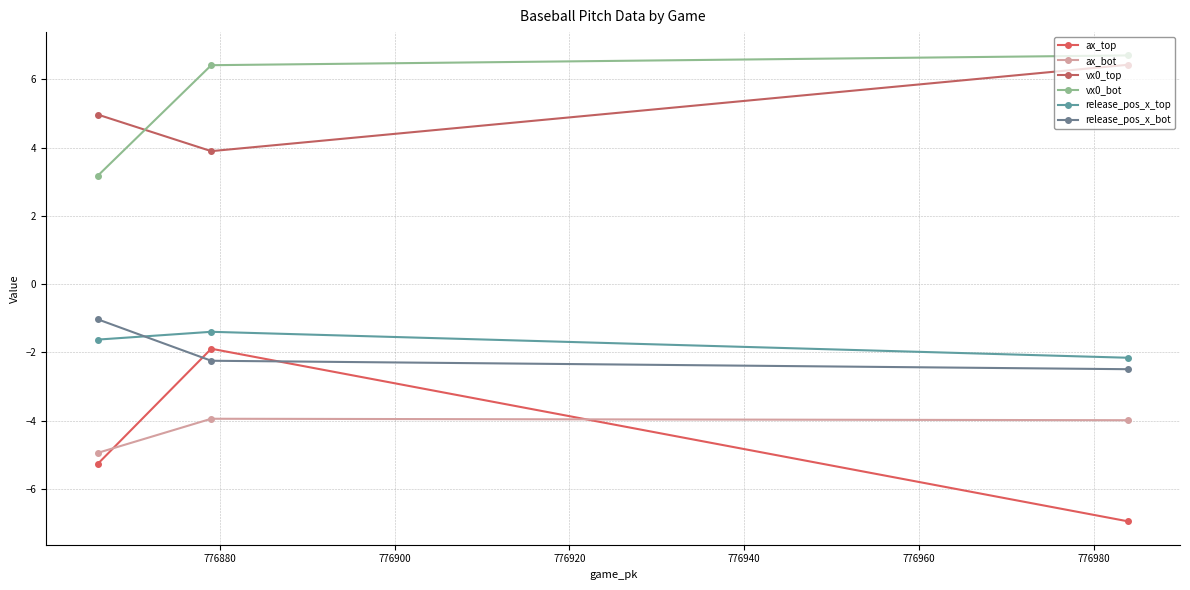

What value does the release_pos_x_bot series have at 776880?

-2.2